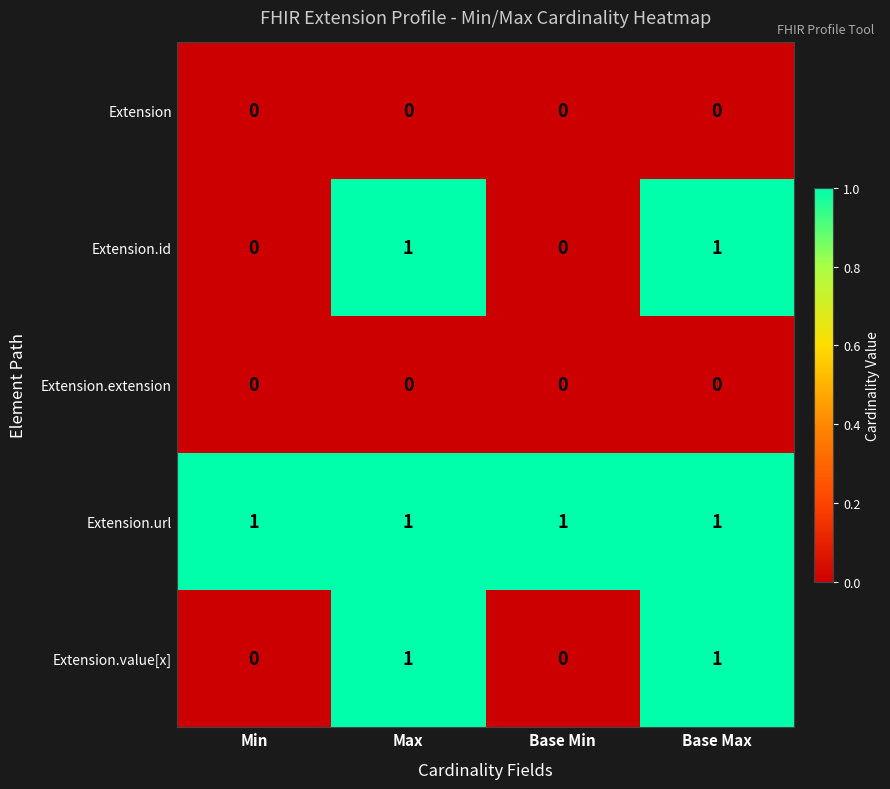

Is the value of Extension.value[x] at Max greater than the value of Extension.extension at Min?

Yes